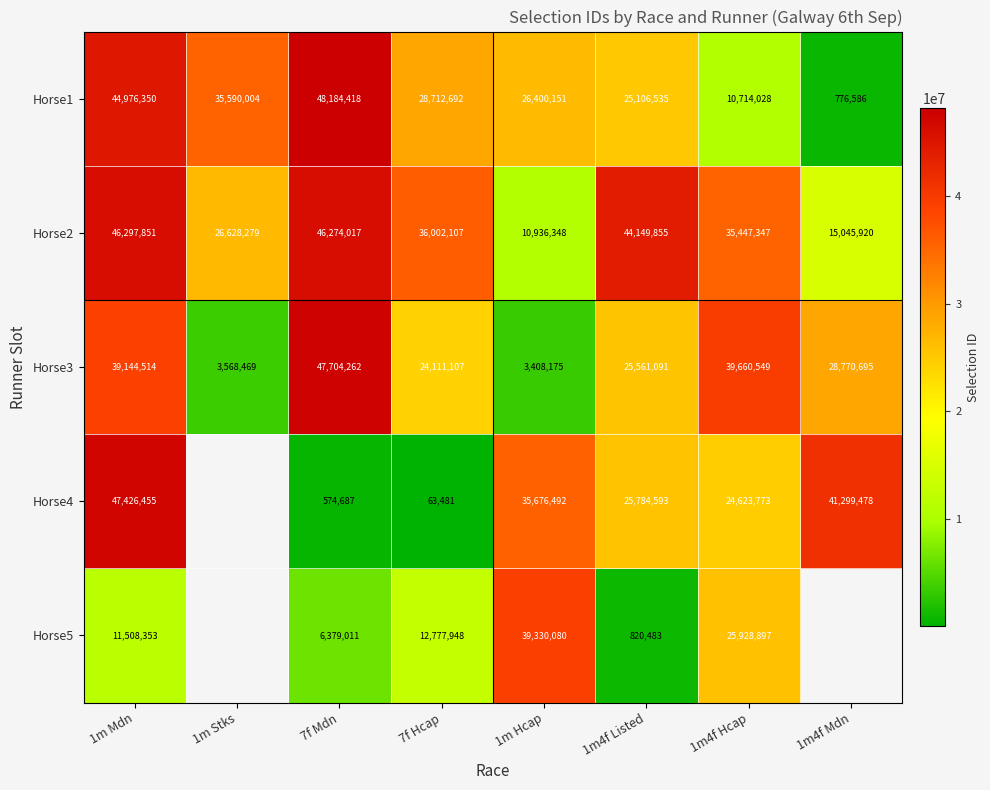

What is the total value across all series at 7f Hcap?

101667335